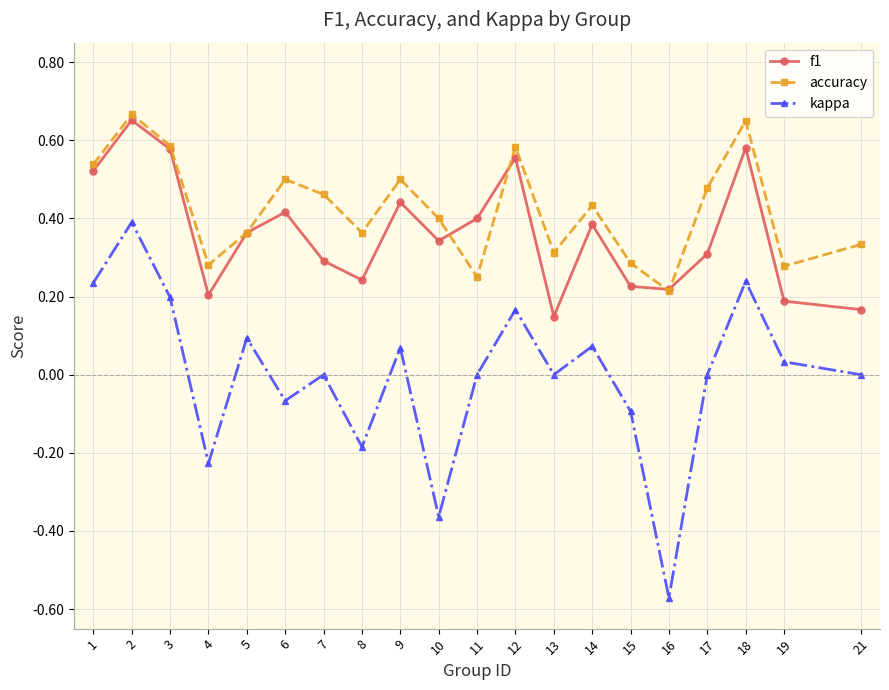

True or false: kappa and f1 cross at least once.

False